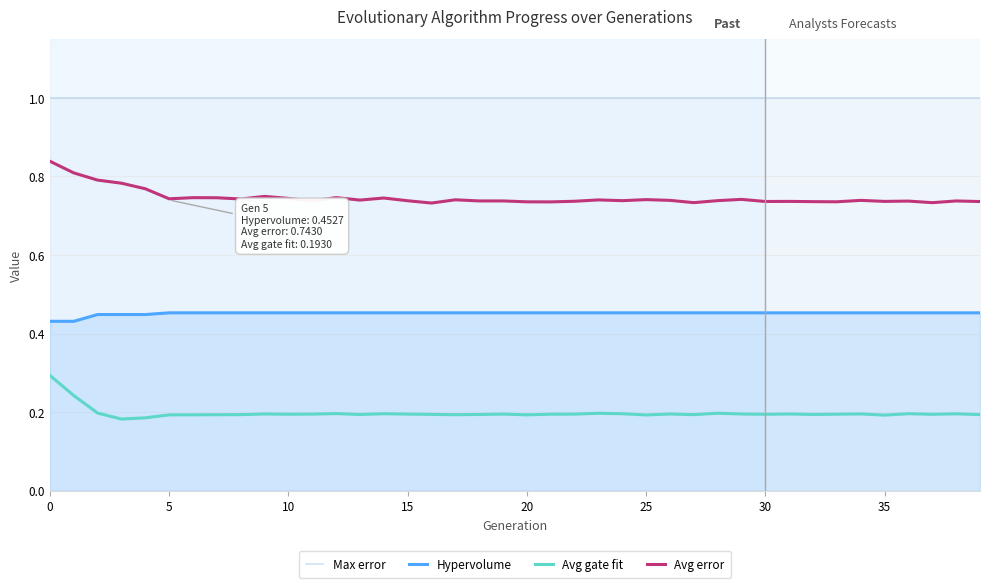

True or false: Avg gate fit and Max error intersect in this chart.

False